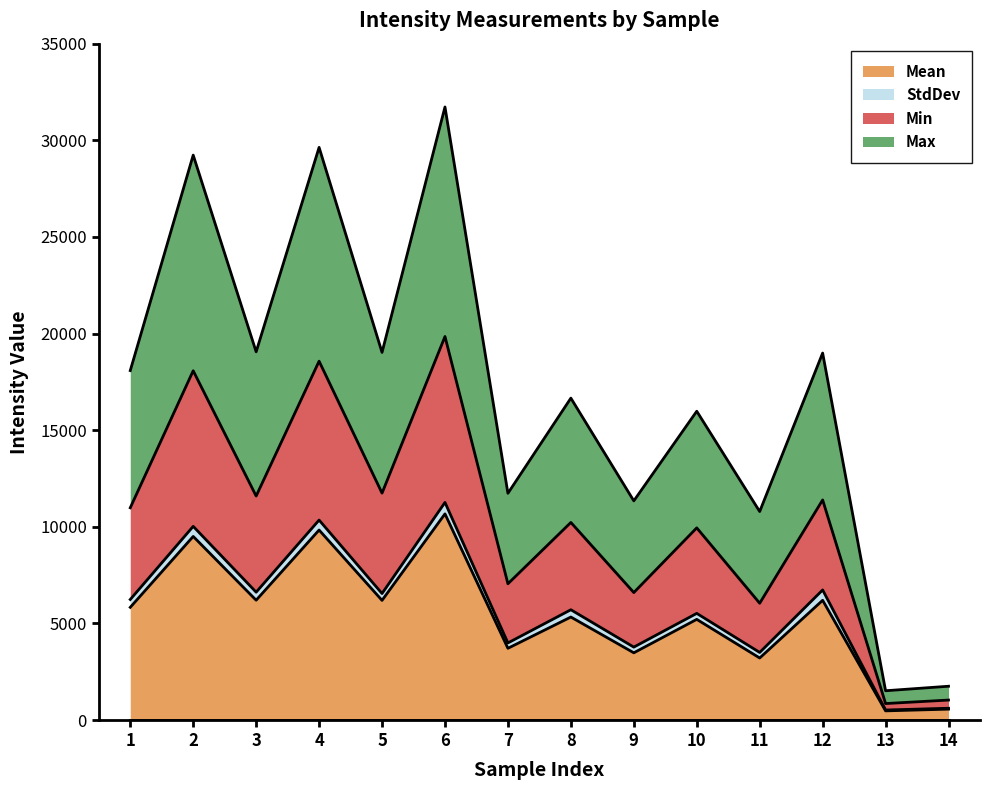

What is the minimum value shown in the chart?

477.0